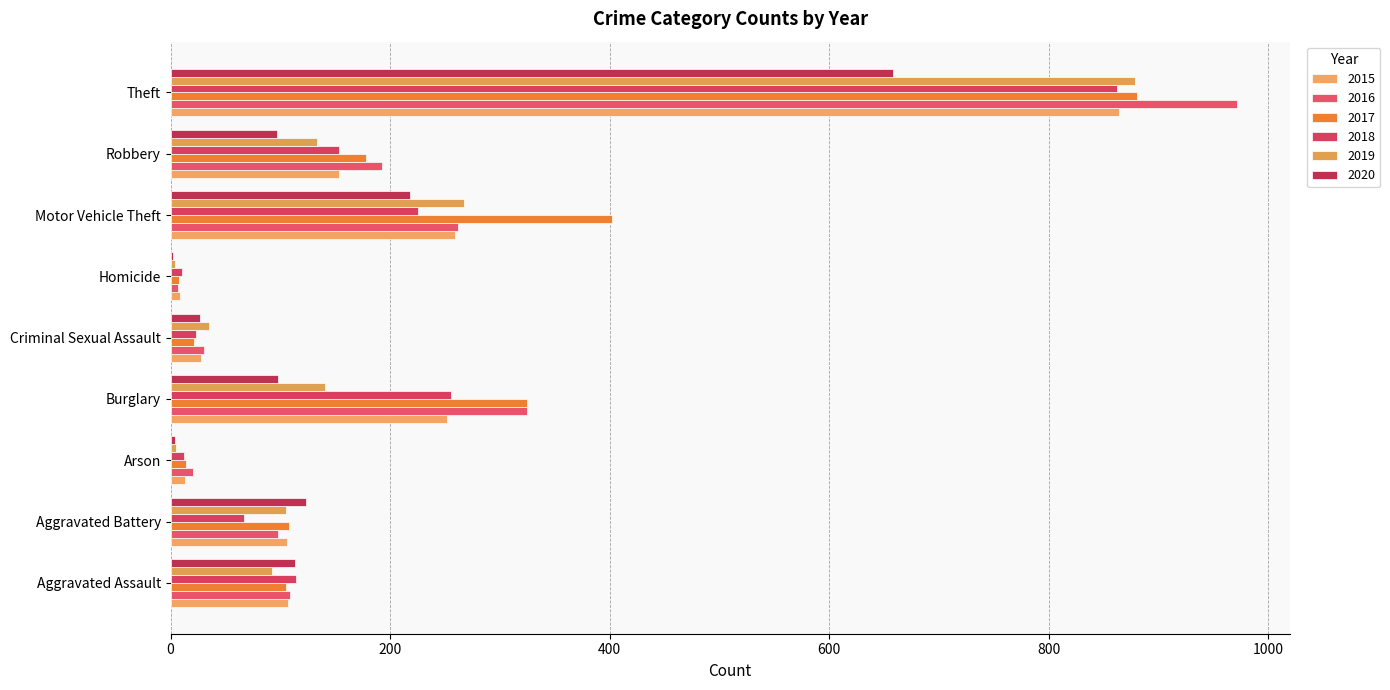

How many distinct data groups are displayed?

6